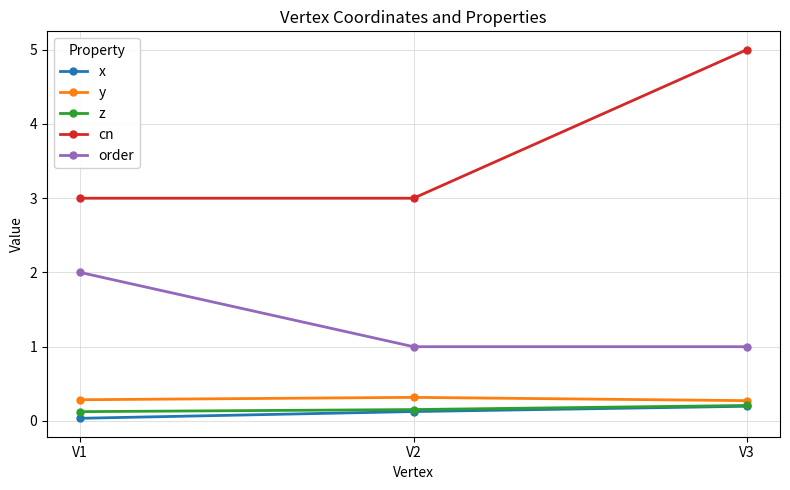

Is it true that z equals 0.2 at V2?

True